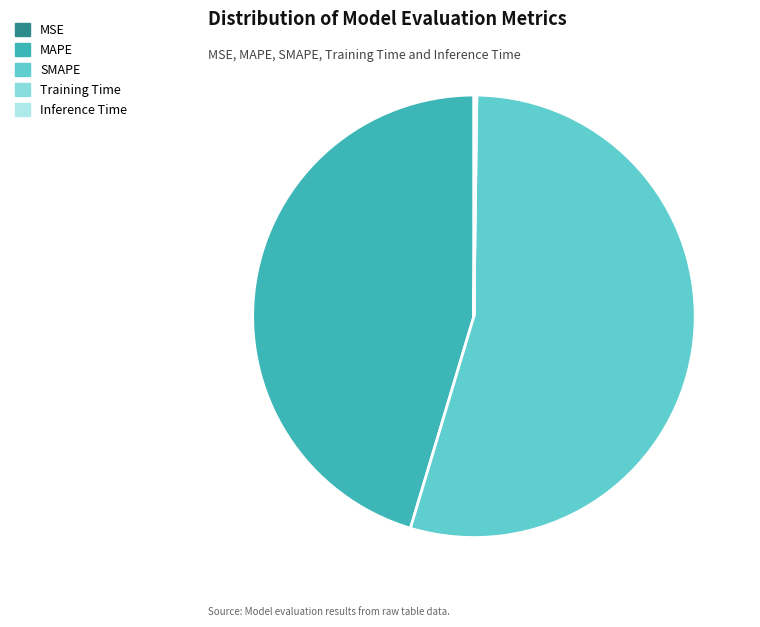

Is there a majority slice in this chart?

Yes